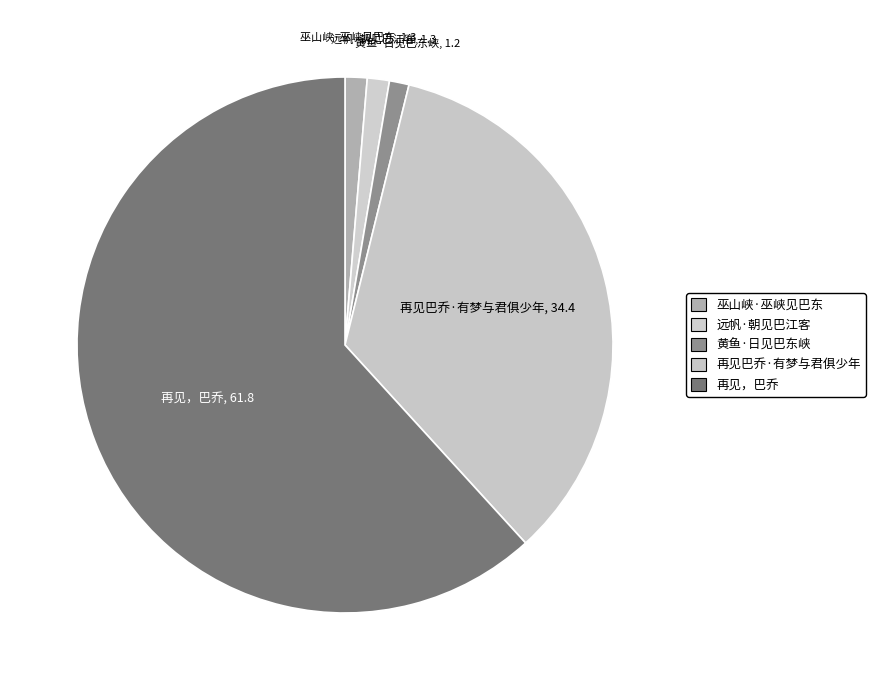

Which slice is the largest?

再见，巴乔